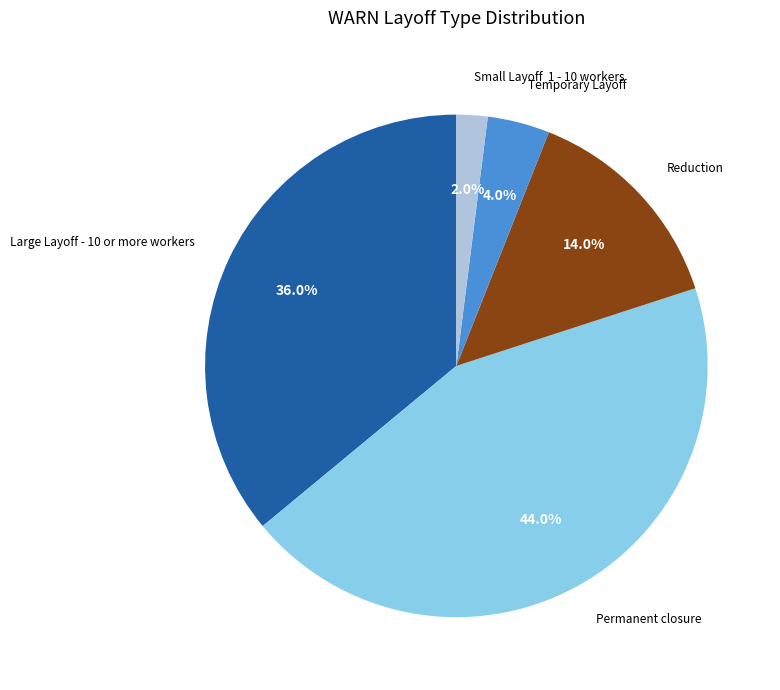

Between Temporary Layoff and Permanent closure, which is larger?

Permanent closure